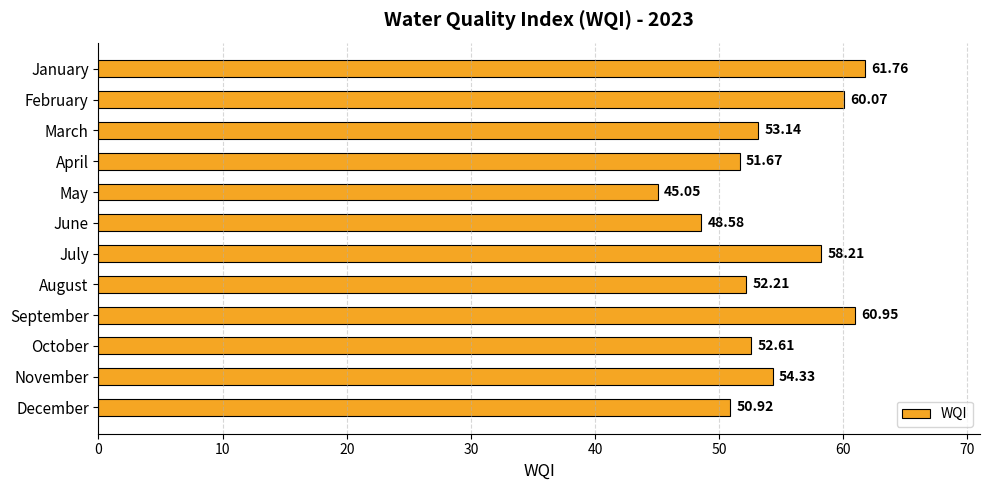

What is the change in value from July to December?

-7.3